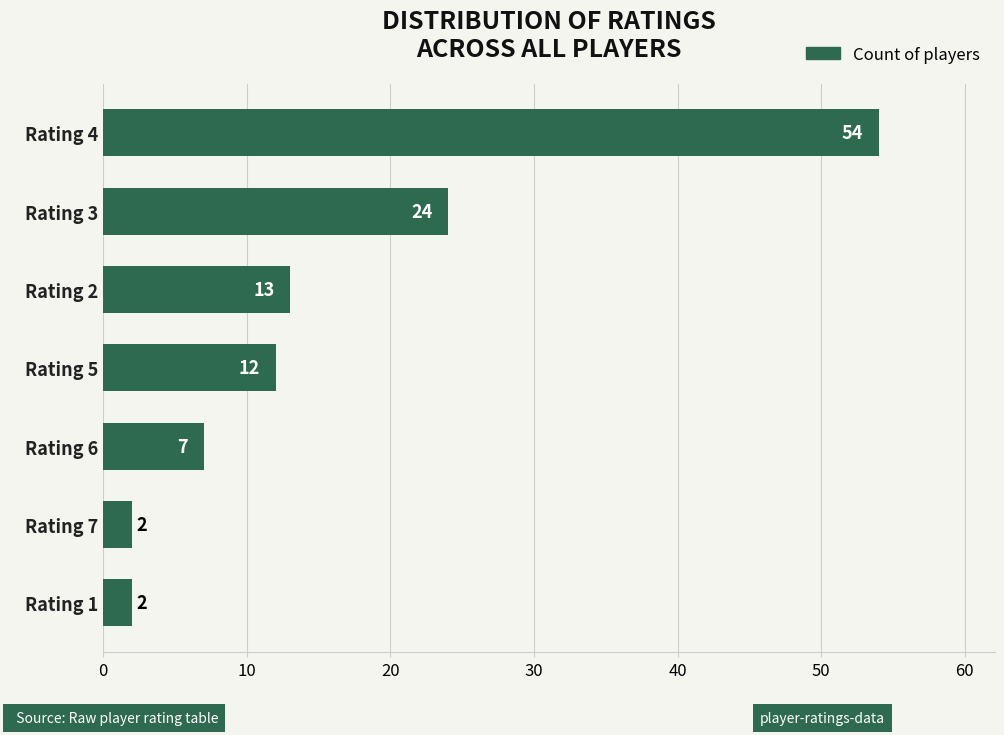

The value at Rating 5 is 3. True or false?

False